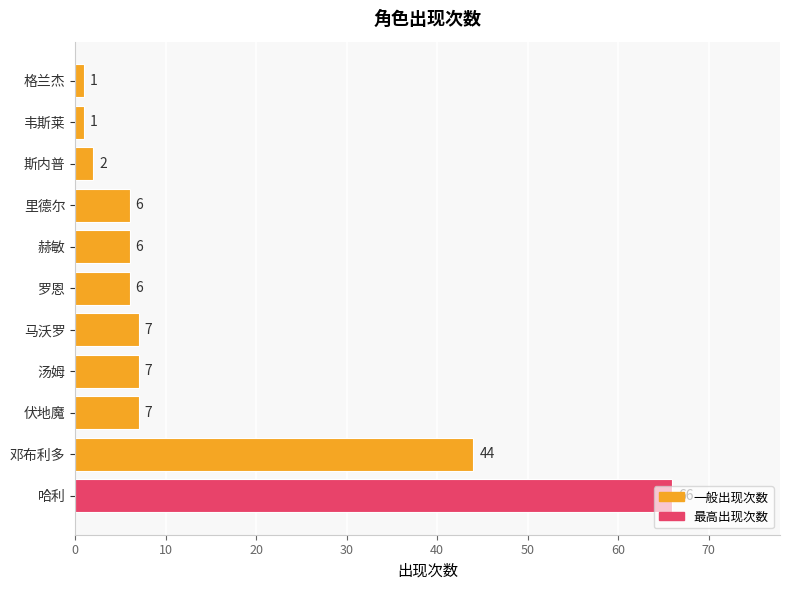

What value does the data have at 汤姆, to the nearest 10?

10